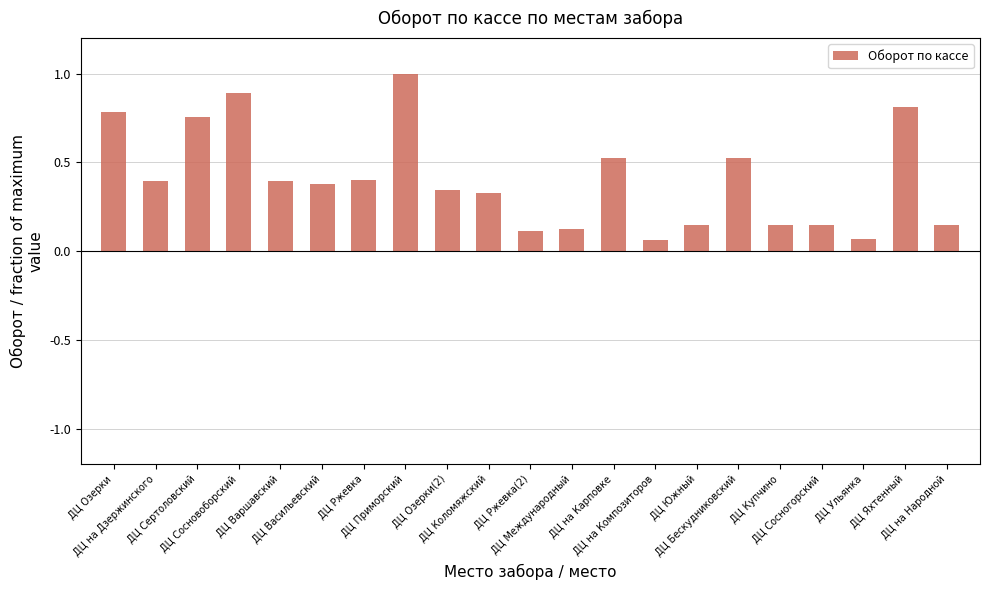

What is the maximum value shown in the chart?

1.0